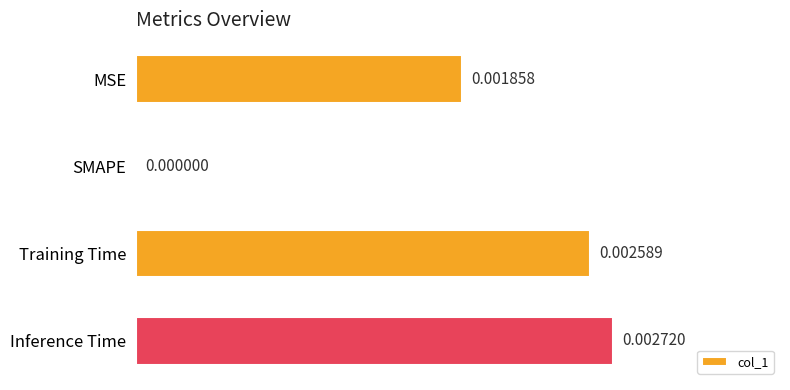

Which has a higher value, Training Time or SMAPE?

Training Time